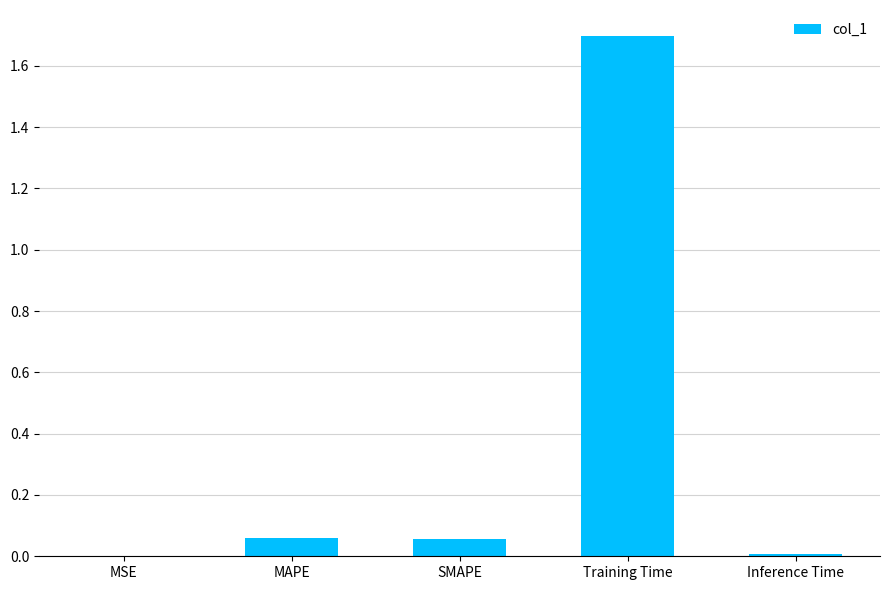

What is the sum of all values?

1.8